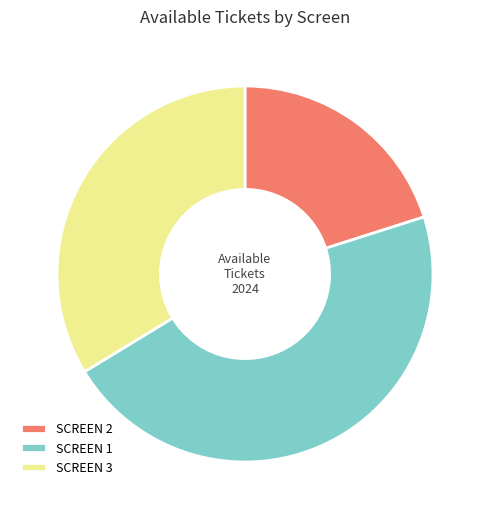

Is it true that SCREEN 1 is 46% of the pie?

True